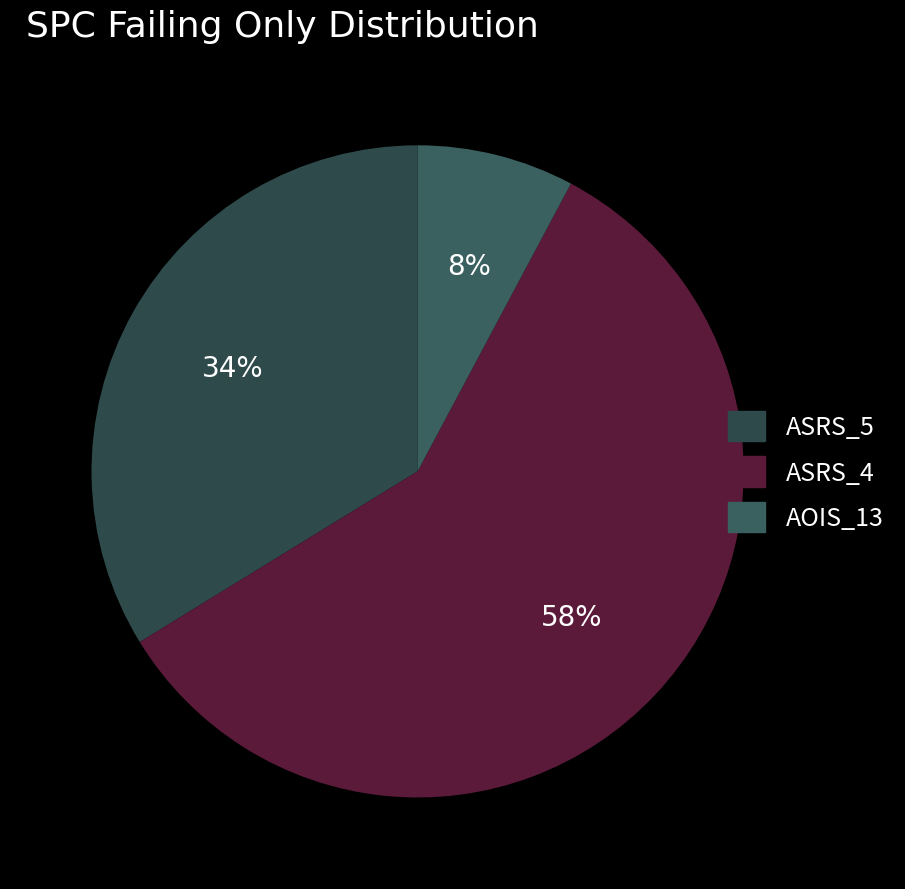

To the nearest percent, what is the difference between the largest and smallest slice percentages?

51%